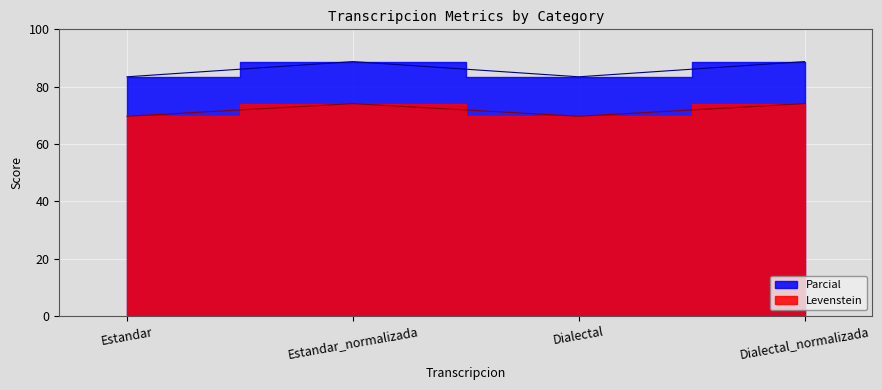

What are all the series names shown in the legend?

Levenstein, Parcial